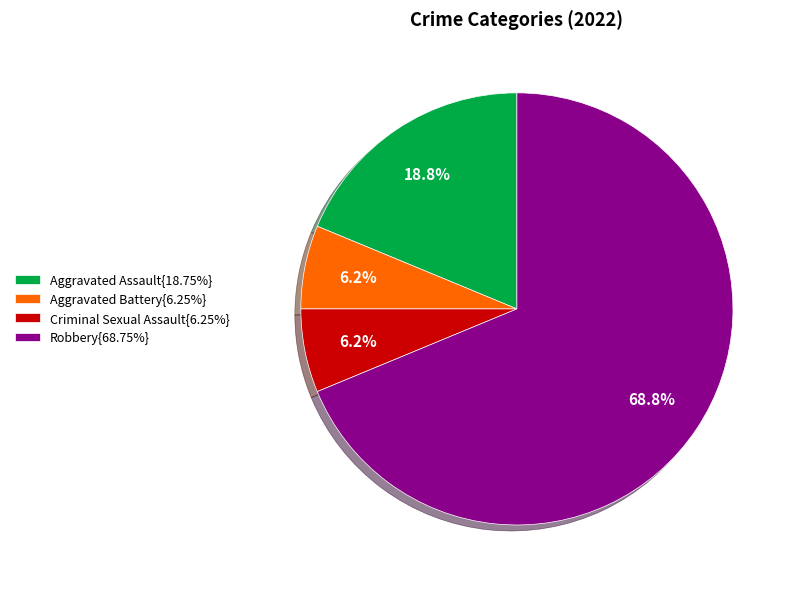

What is the total percentage of Aggravated Battery{6.25%} and Robbery{68.75%}?

75.0%